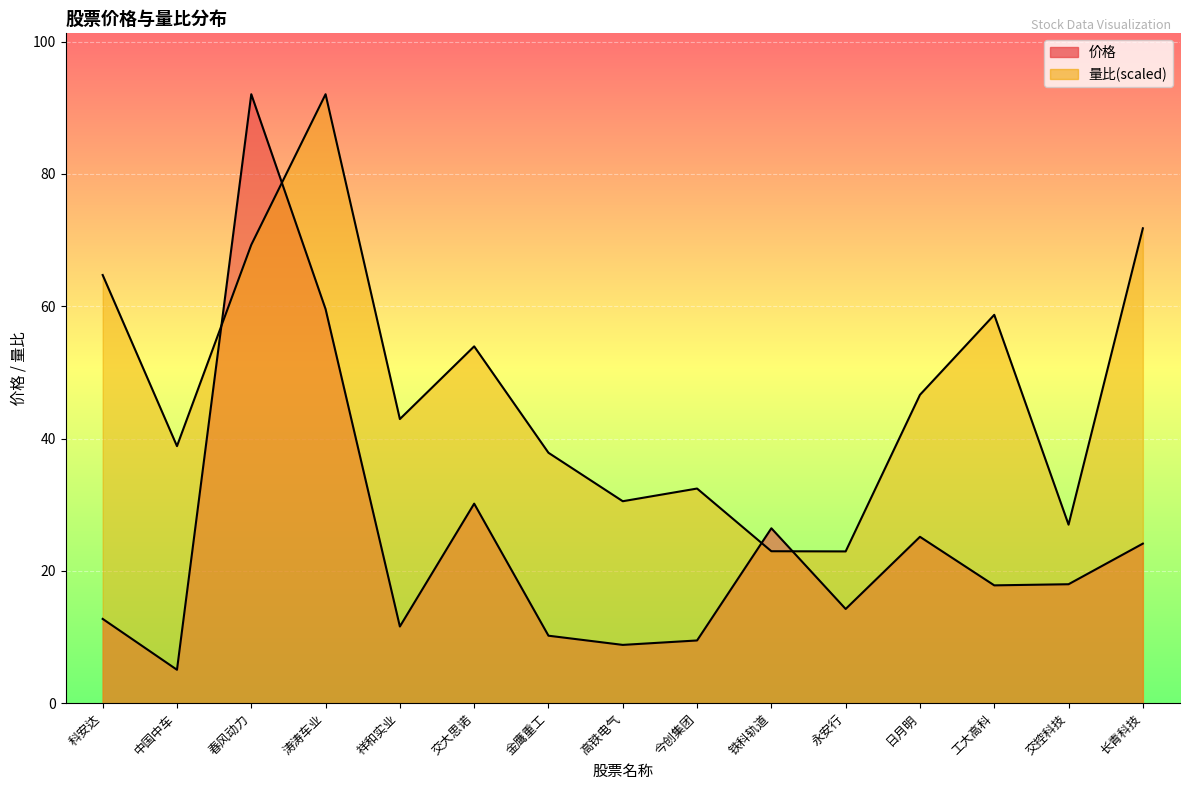

Rank the series at 永安行 from highest to lowest value.

量比, 价格